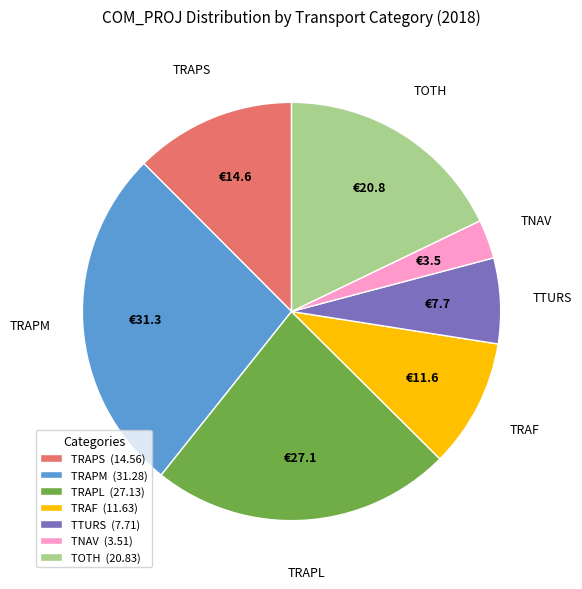

Which category has the biggest portion of the pie?

TRAPM